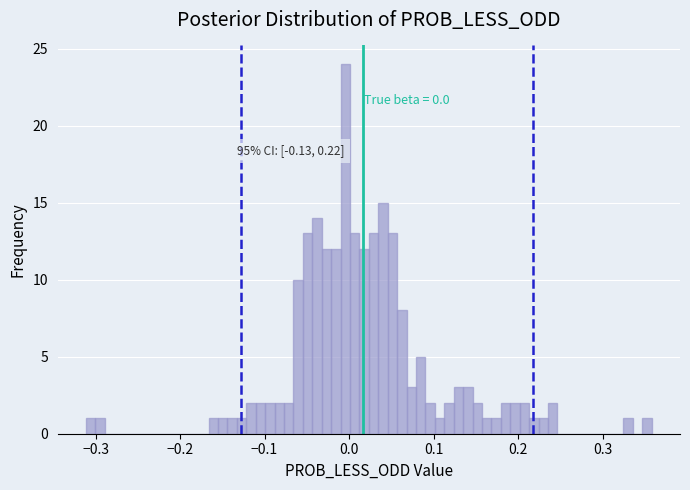

Around what value on the x-axis is the tallest bar? Give the approximate position of its centre, as read against the axis.

0.00